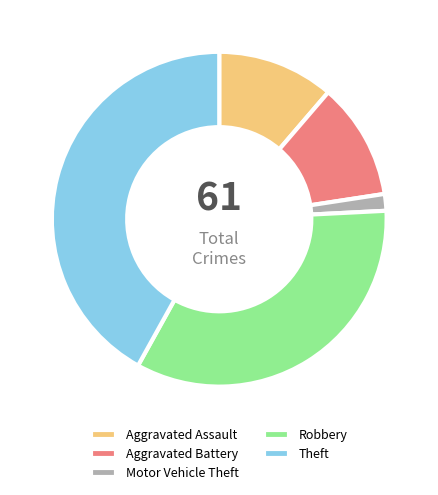

Is there any slice that represents more than half of the pie?

No